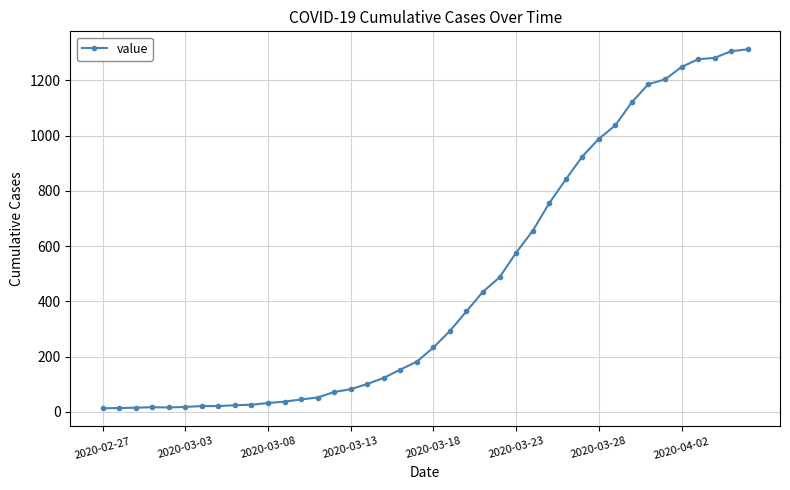

What is the sum of all values?

18584